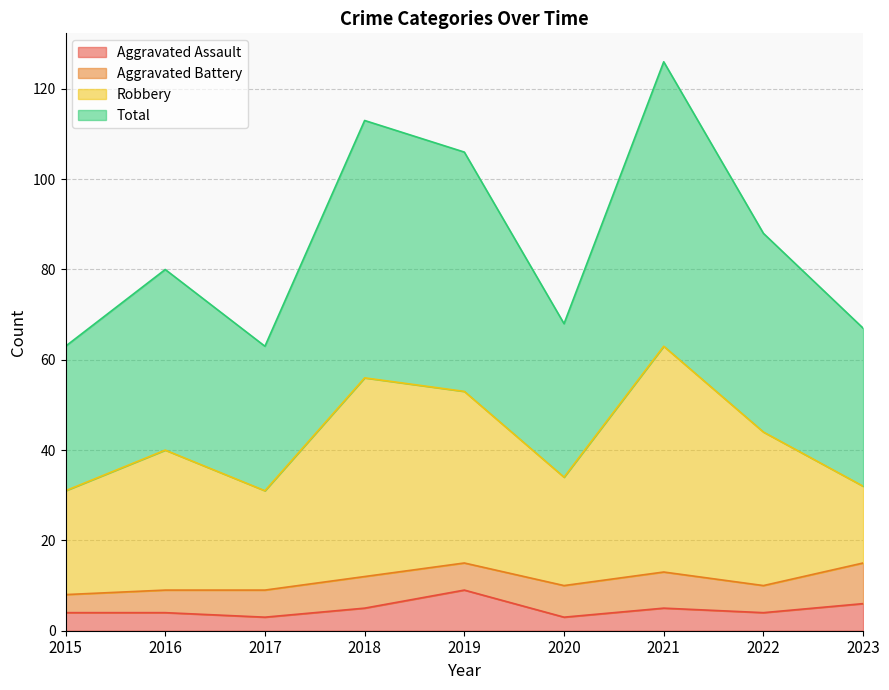

Is it true that Aggravated Assault equals 6 at 2023?

True